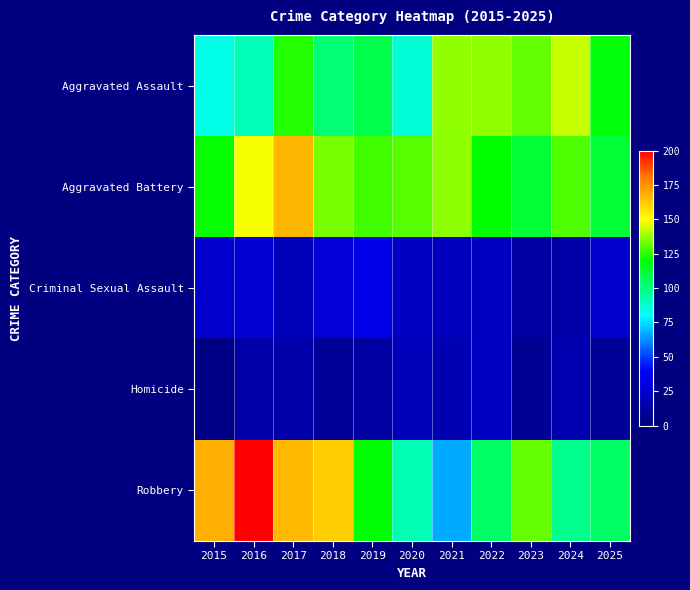

List the series in order of their peak value, highest first.

Robbery, Aggravated Battery, Aggravated Assault, Criminal Sexual Assault, Homicide